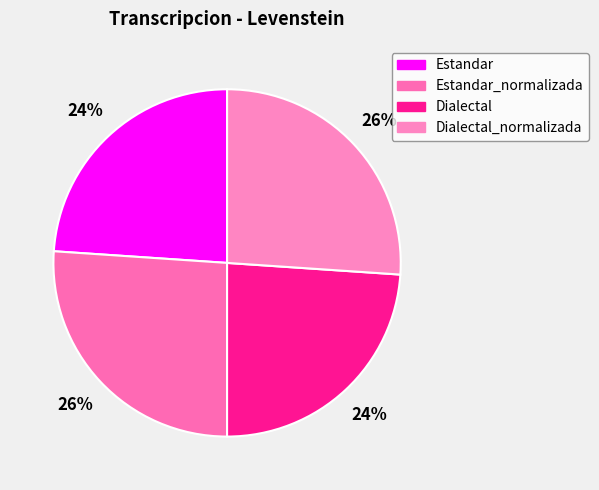

The Dialectal slice represents 37% of the pie. True or false?

False